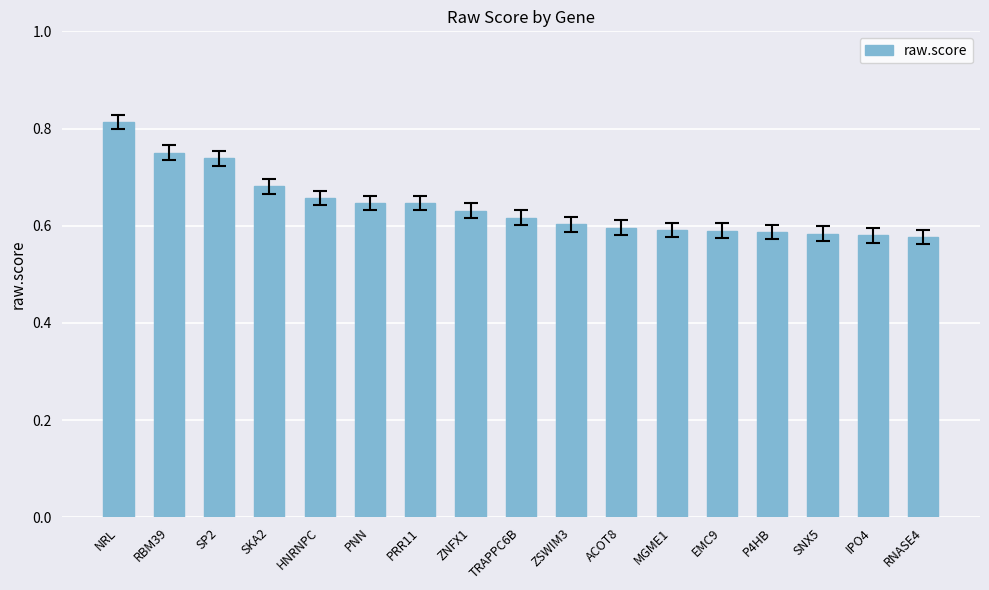

Is it true that the value at P4HB is 0.6?

True